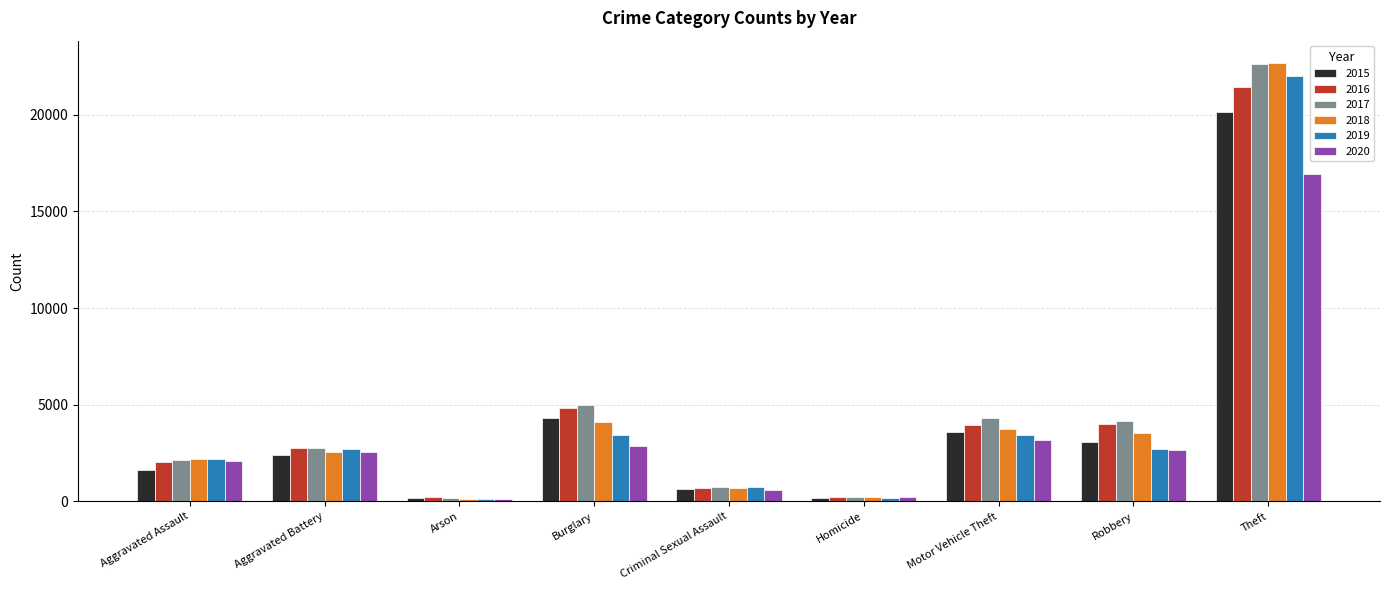

What is the label of the 5th bar from the right?

Criminal Sexual Assault